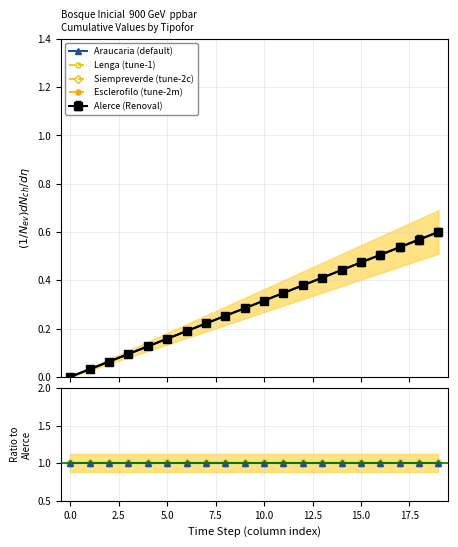

Reading left to right, extract all data points from this chart.

Alerce: 0=0.0	1=0.0	2=0.1	3=0.1	4=0.1	5=0.2	6=0.2	7=0.2	8=0.3	9=0.3	10=0.3	11=0.3	12=0.4	13=0.4	14=0.4	15=0.5	16=0.5	17=0.5	18=0.6	19=0.6
Araucaria: 0=0.0	1=0.0	2=0.1	3=0.1	4=0.1	5=0.2	6=0.2	7=0.2	8=0.3	9=0.3	10=0.3	11=0.3	12=0.4	13=0.4	14=0.4	15=0.5	16=0.5	17=0.5	18=0.6	19=0.6
Lenga: 0=0.0	1=0.0	2=0.1	3=0.1	4=0.1	5=0.2	6=0.2	7=0.2	8=0.3	9=0.3	10=0.3	11=0.3	12=0.4	13=0.4	14=0.4	15=0.5	16=0.5	17=0.5	18=0.6	19=0.6
Siempreverde: 0=0.0	1=0.0	2=0.1	3=0.1	4=0.1	5=0.2	6=0.2	7=0.2	8=0.3	9=0.3	10=0.3	11=0.3	12=0.4	13=0.4	14=0.4	15=0.5	16=0.5	17=0.5	18=0.6	19=0.6
Esclerofilo: 0=0.0	1=0.0	2=0.1	3=0.1	4=0.1	5=0.2	6=0.2	7=0.2	8=0.3	9=0.3	10=0.3	11=0.3	12=0.4	13=0.4	14=0.4	15=0.5	16=0.5	17=0.5	18=0.6	19=0.6